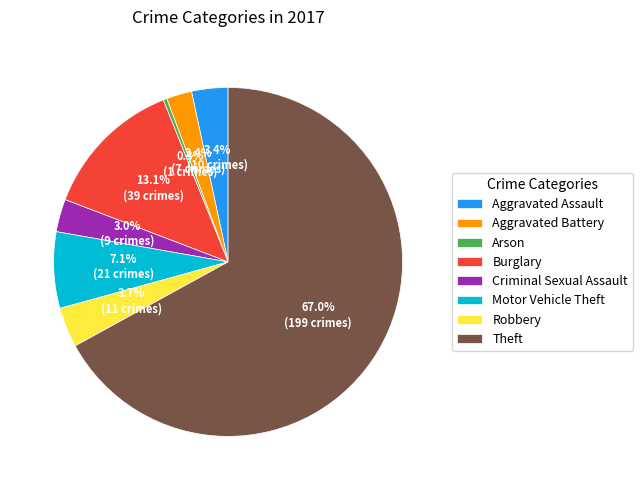

Which category accounts for the majority?

Theft